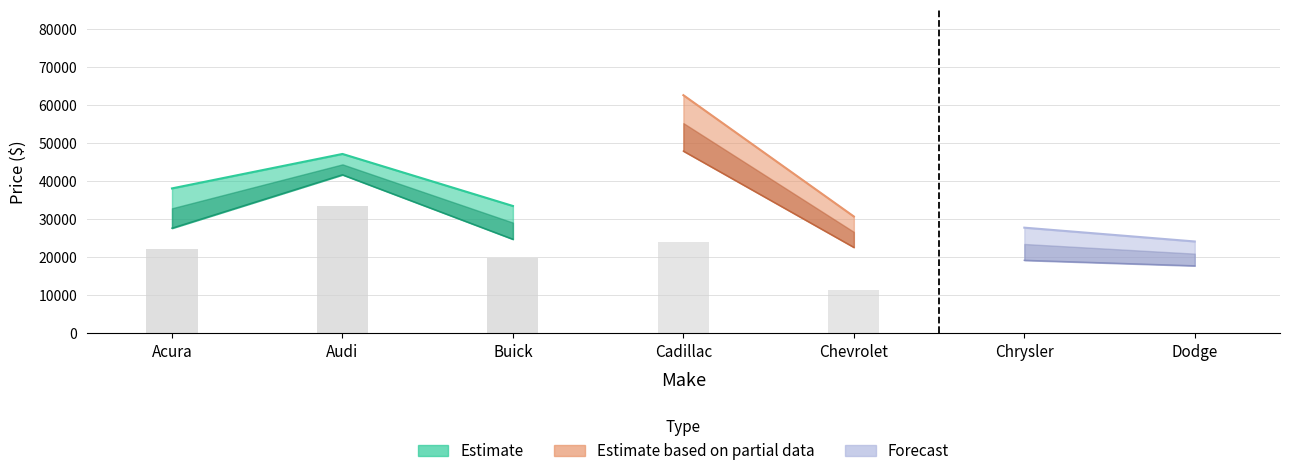

Where does the NewPrice series first go above 35415?

Acura